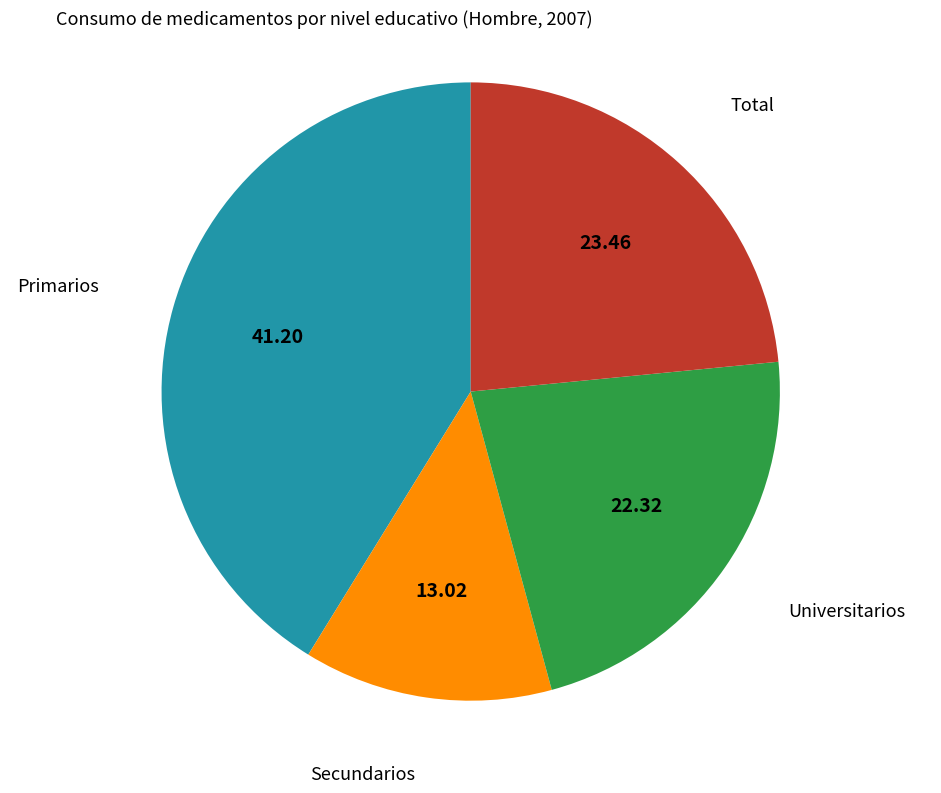

Does any single category account for the majority?

No